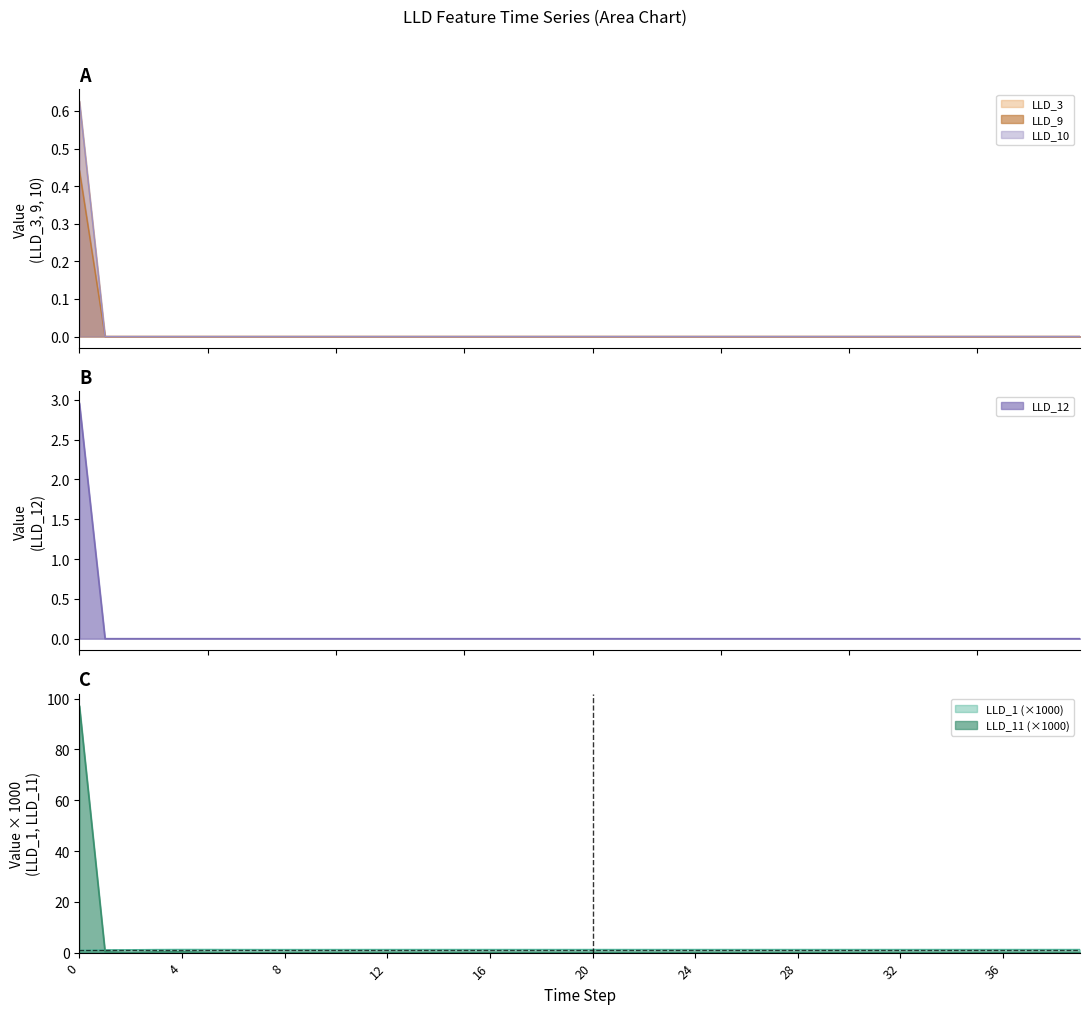

True or false: LLD_10 has a value of 0.2 at 36.

False